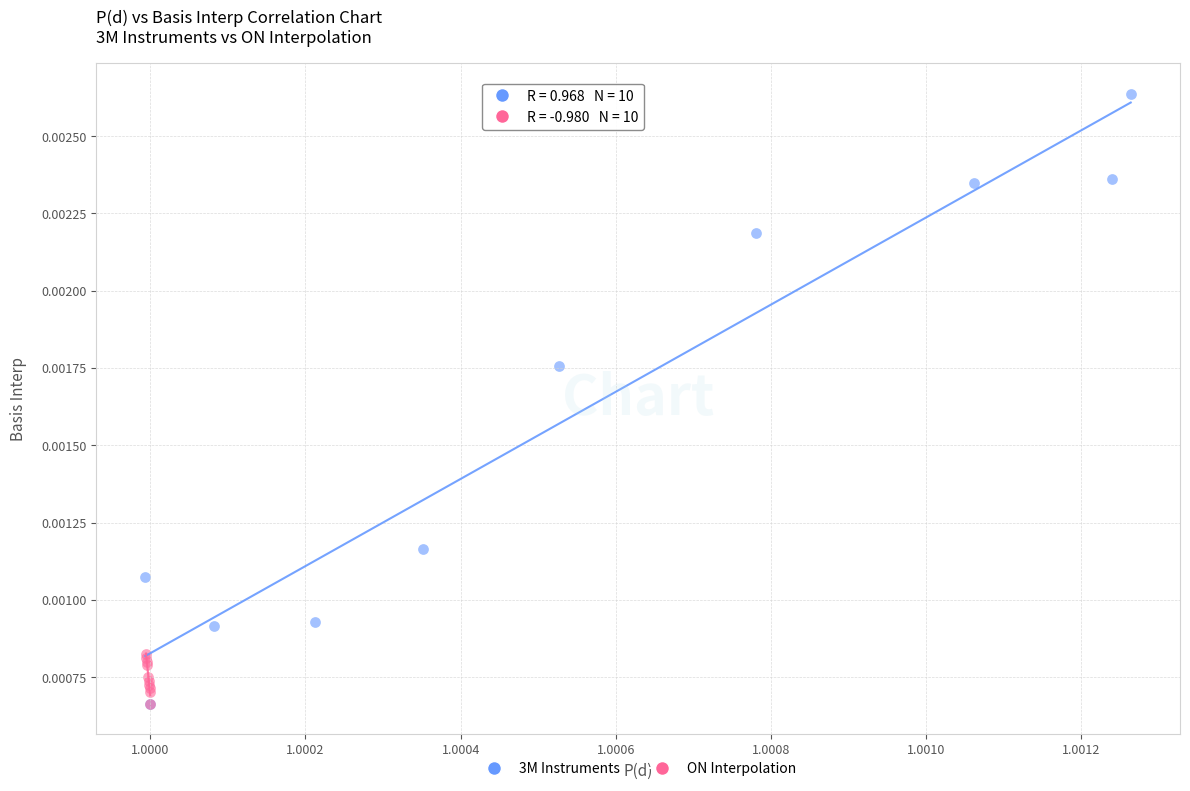

What are all the series names shown in the legend?

3M Instruments, ON Interpolation